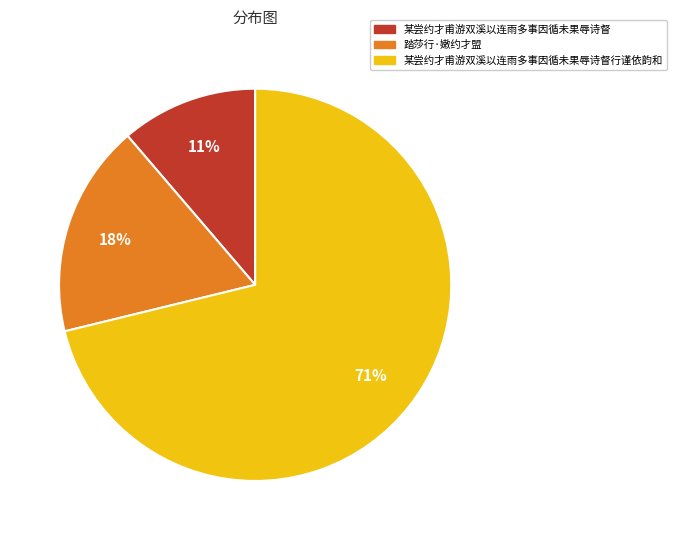

Do 某尝约才甫游双溪以连雨多事因循未果辱诗督行谨依韵和 and 踏莎行·嫩约才盟 together represent more than half of the pie?

Yes